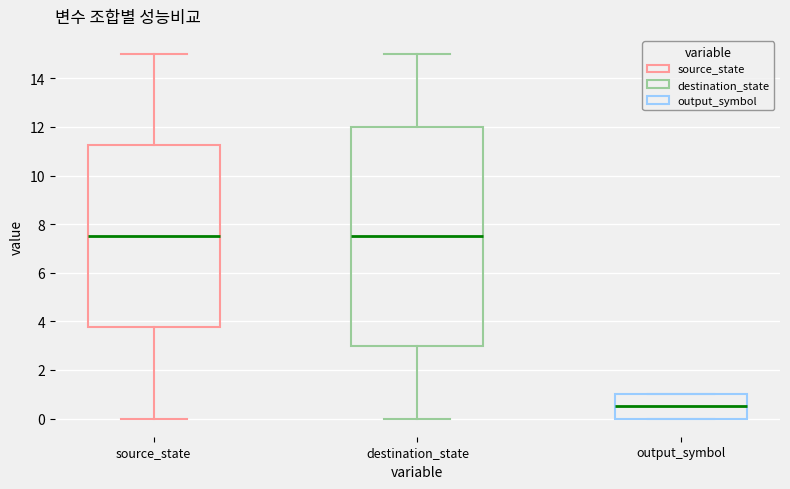

Reading left to right, read every box against the y-axis: the position of its median line, the range the box covers, and the ends of its whiskers. The values are not printed on the chart, so give them approximately, as read against the axis.

source_state: median 7.6, box 3.8 to 11.2, whiskers 0.0 to 15.0
destination_state: median 7.6, box 3.0 to 12.0, whiskers 0.0 to 15.0
output_symbol: median 0.6, box 0.0 to 1.0, whiskers 0.0 to 1.0